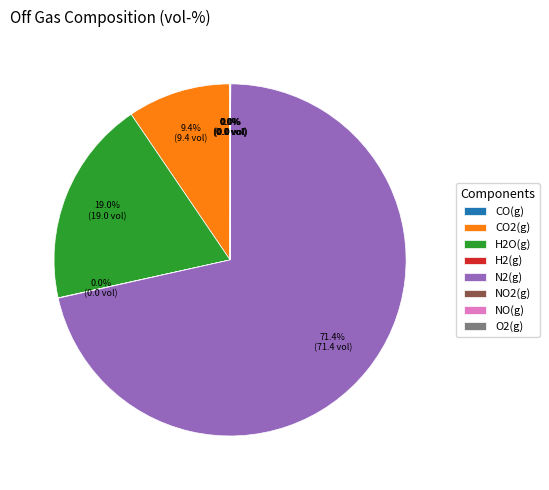

How many segments does this pie chart have?

8